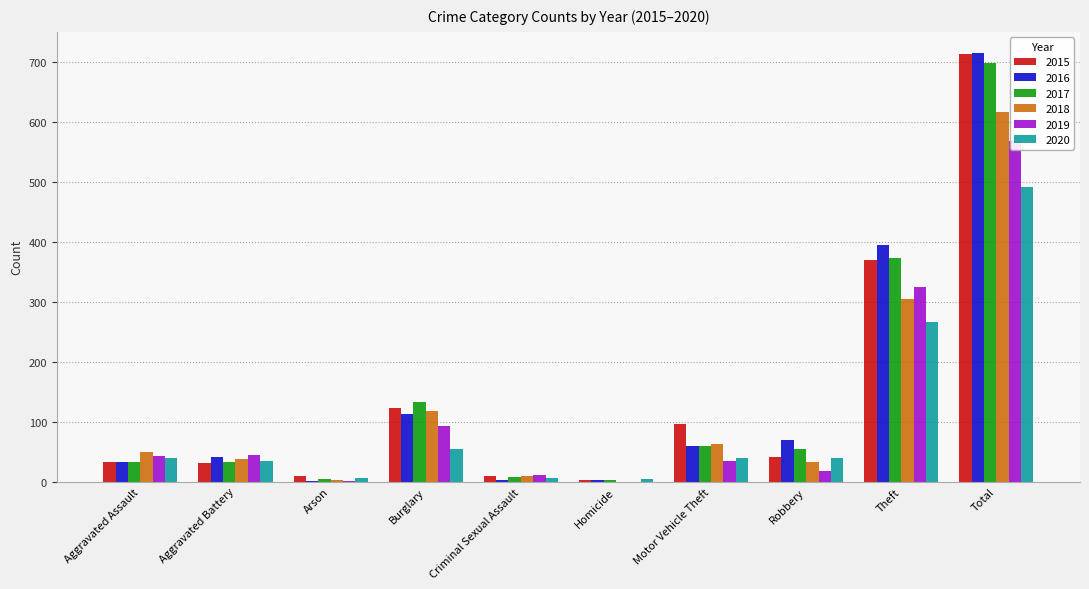

What position from the right is Burglary?

7